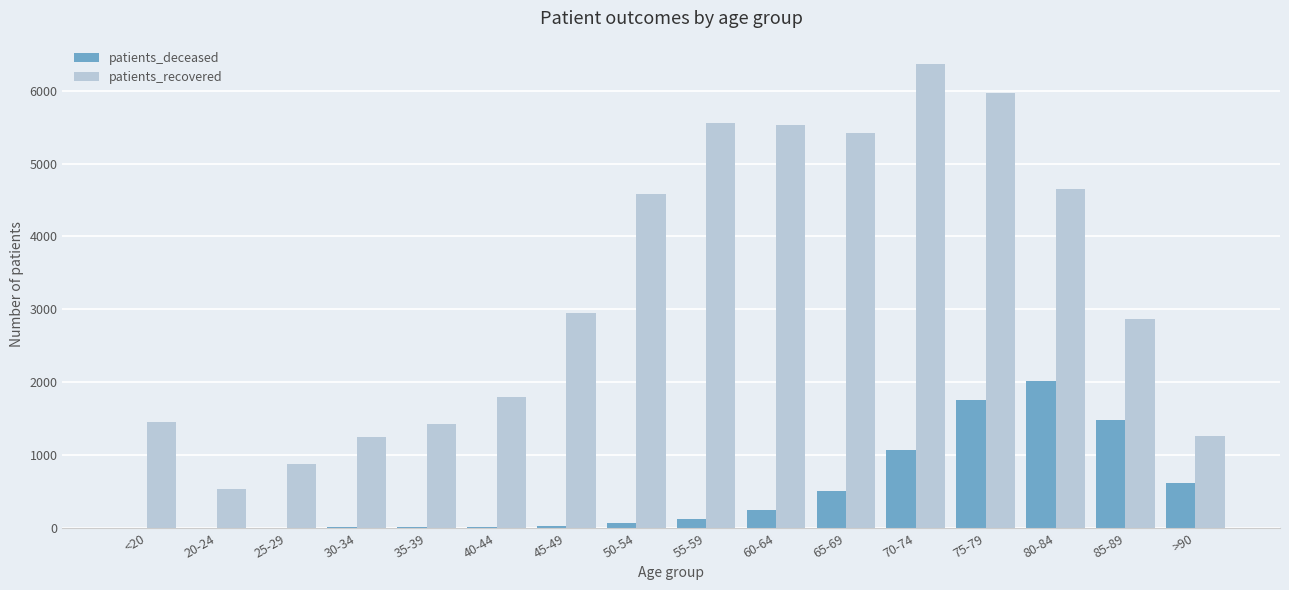

The patients_deceased series shows 3171 at 80-84. True or false?

False